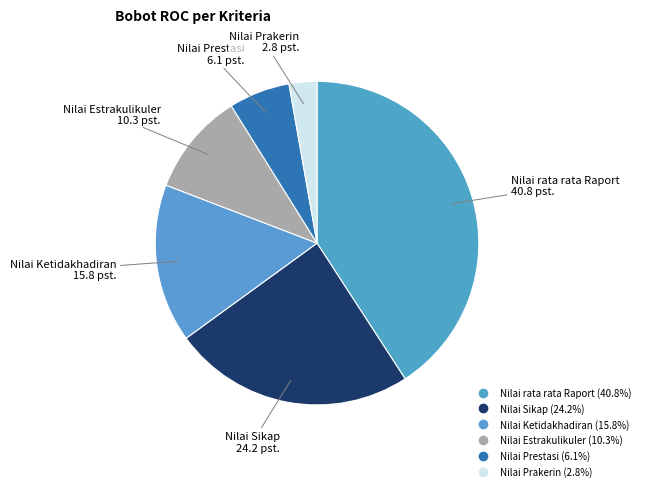

Is the sum of Nilai Prestasi and Nilai Ketidakhadiran greater than half?

No